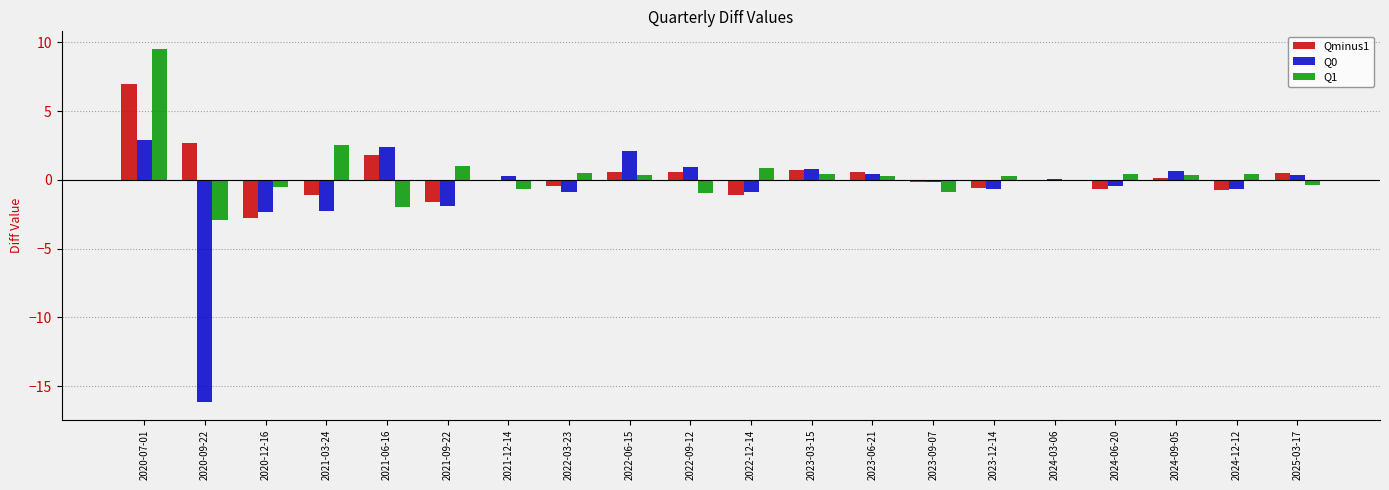

Is the value of Qminus1 at 2021-09-22 greater than the value of Q0 at 2024-06-20?

No